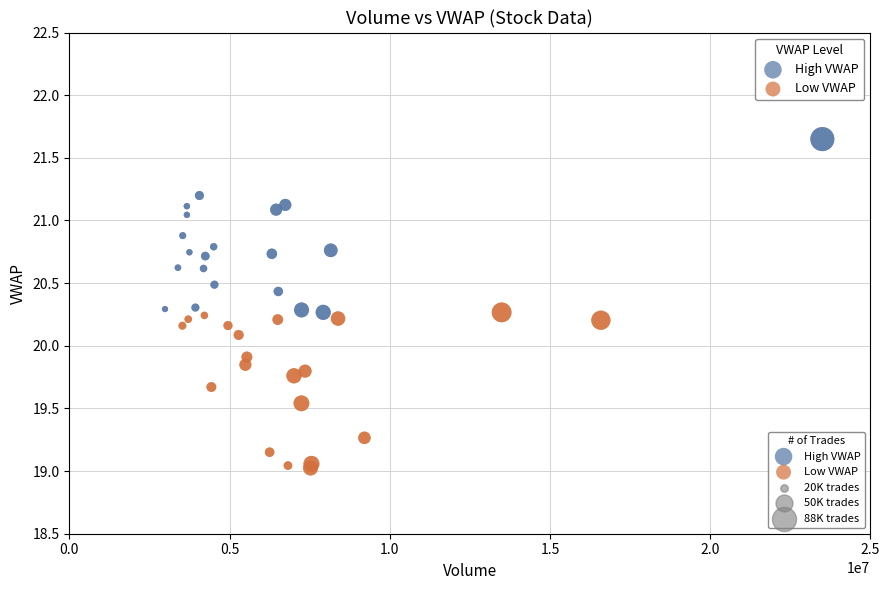

Which series reaches the maximum Y coordinate?

High VWAP